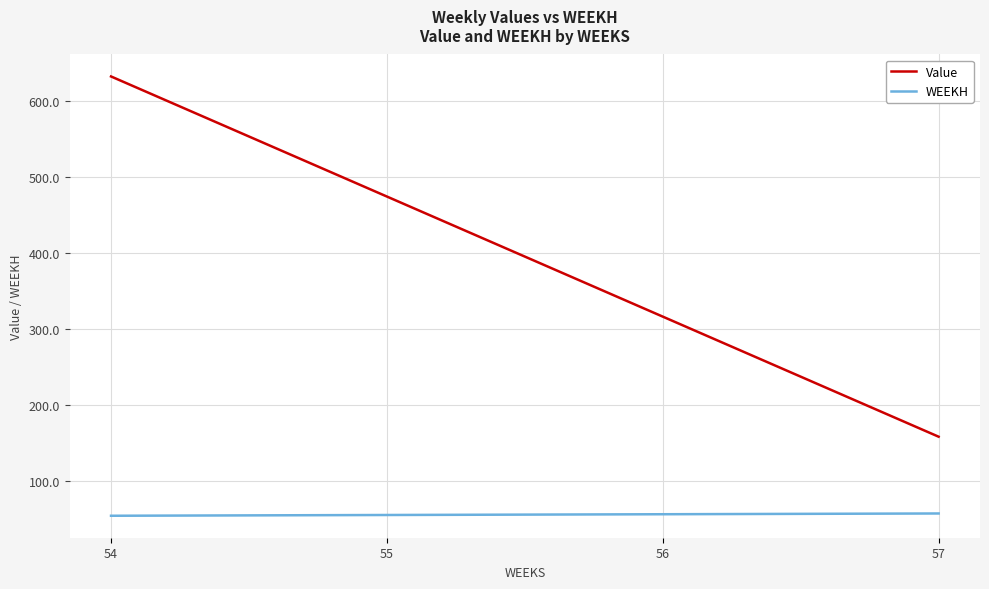

Rank the series by their maximum value, from highest to lowest.

Value, WEEKH